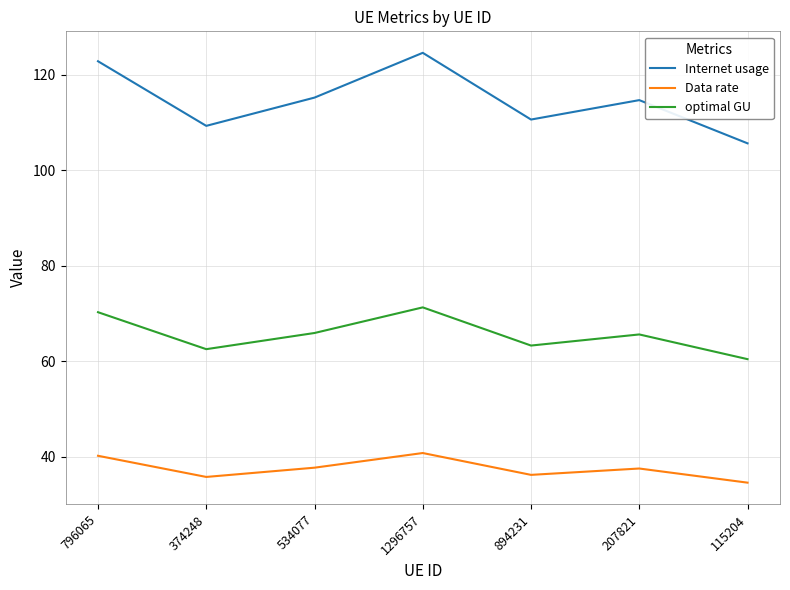

Rank the series by their maximum value, from highest to lowest.

Internet usage, optimal GU, Data rate